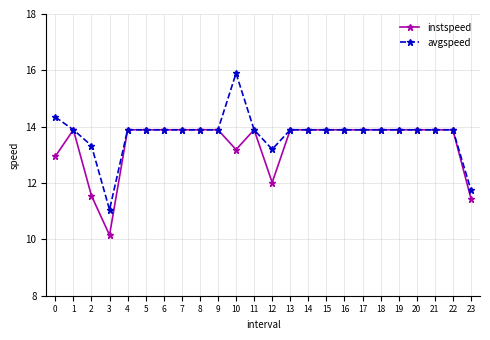

At which label does instspeed first exceed 13?

1